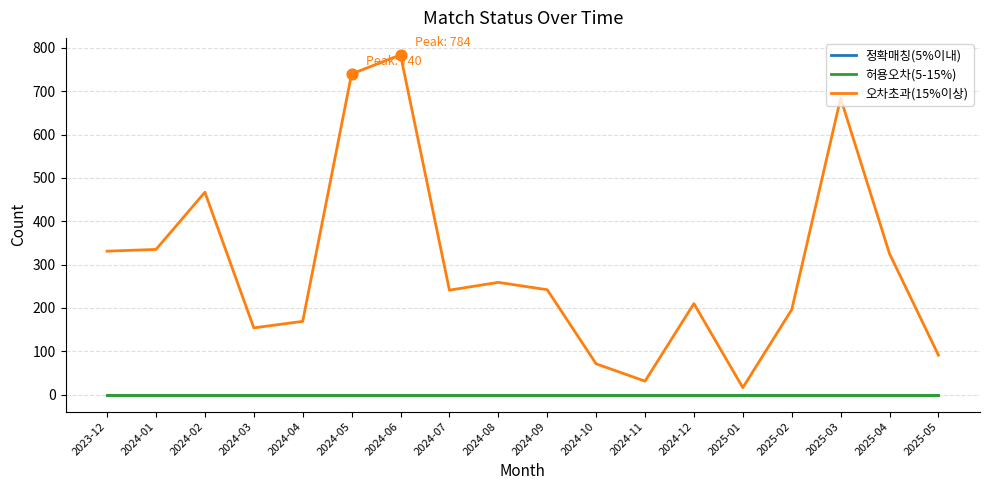

Is this an area chart (filled region under the line)?

No